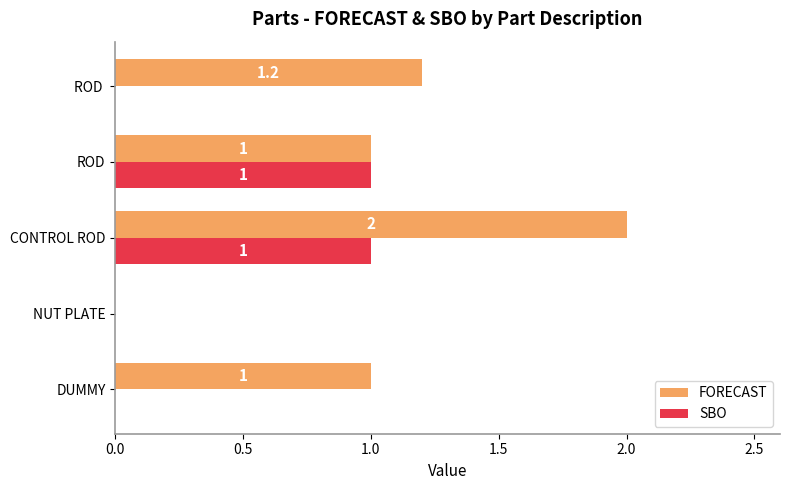

True or false: SBO has a value of -0.4 at NUT PLATE.

False